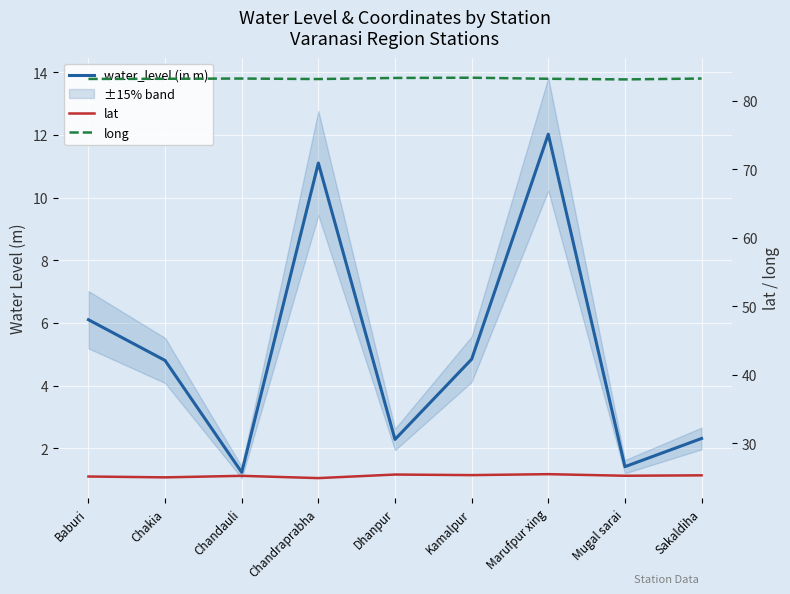

Rank the series by their average value, from lowest to highest.

water_level (in m), lat, long